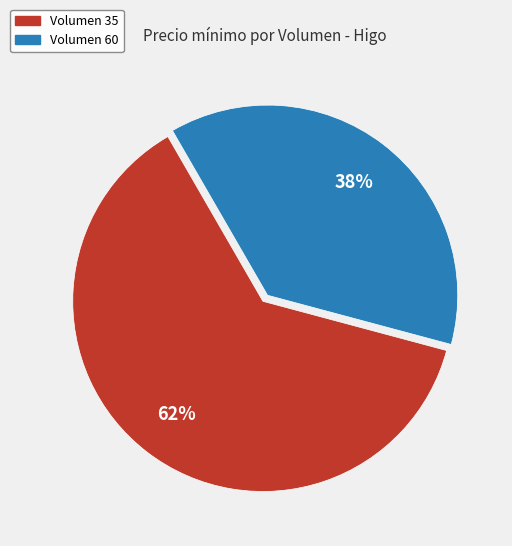

The Volumen 60 slice represents 48% of the pie. True or false?

False